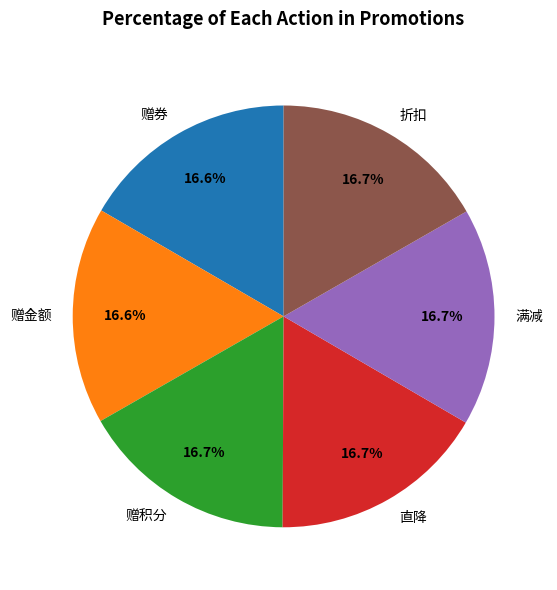

What is the ratio of the value at 折扣 to the value at 满减?

1.0